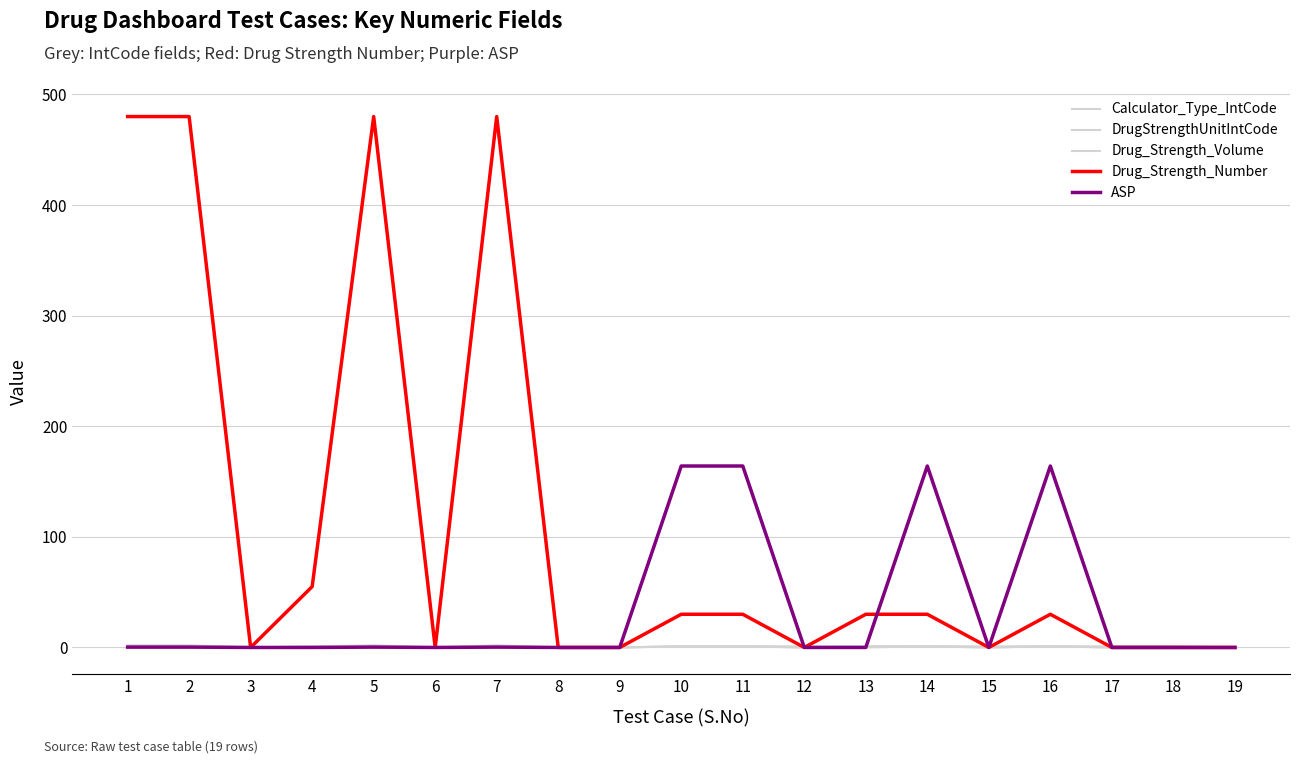

Does the chart display data point markers on the line(s)?

No